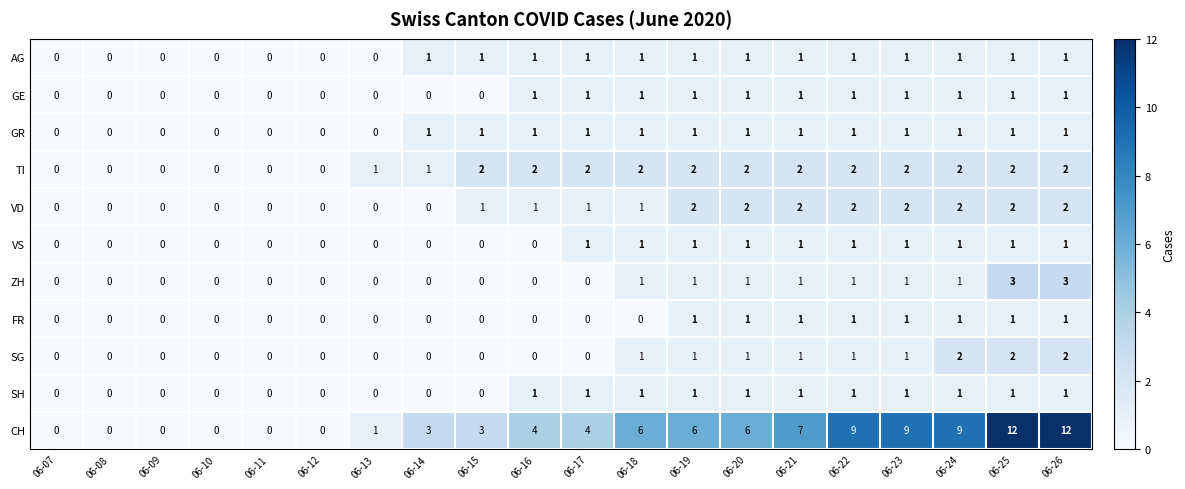

True or false: VD has a value of 0 at 06-10.

True